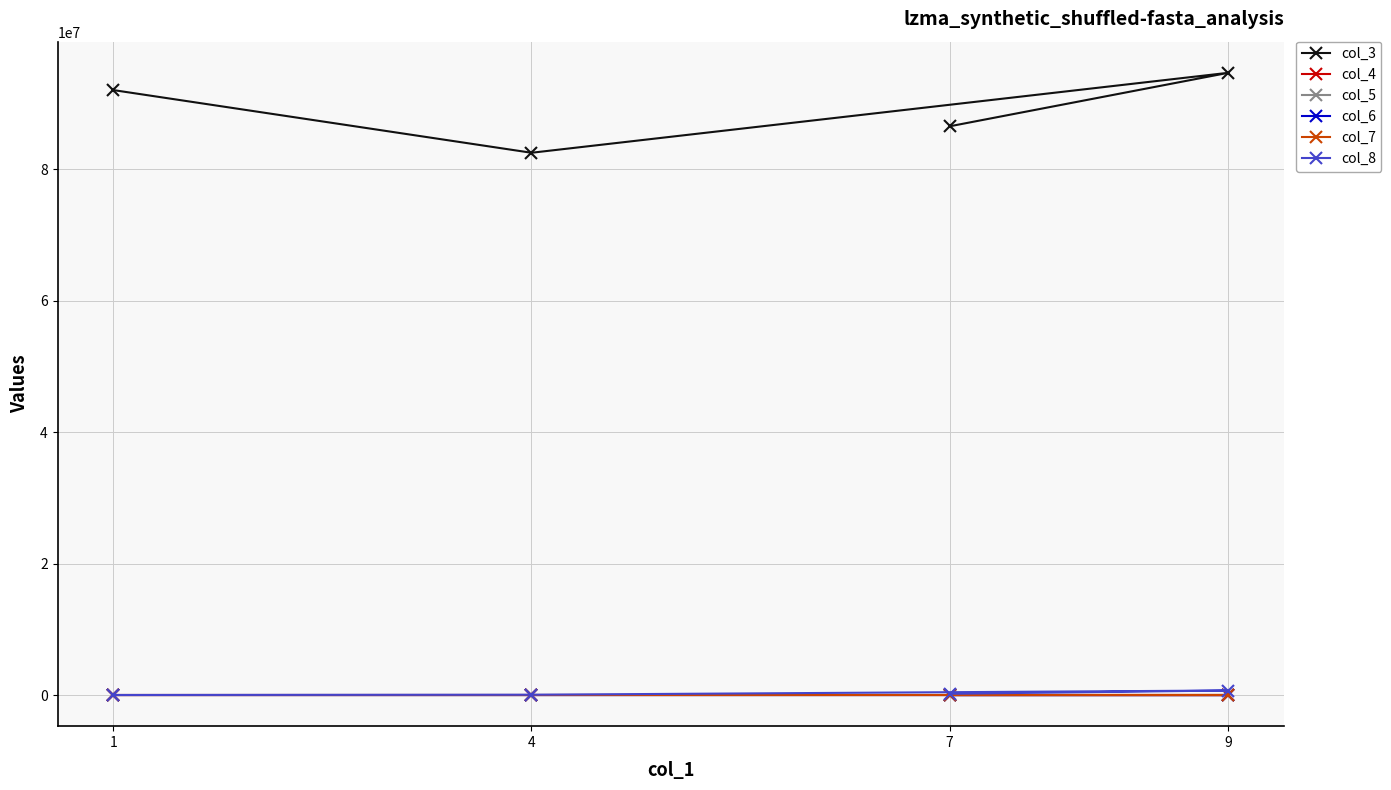

List the labels in order of col_6 value, largest first.

1, 4, 7, 9